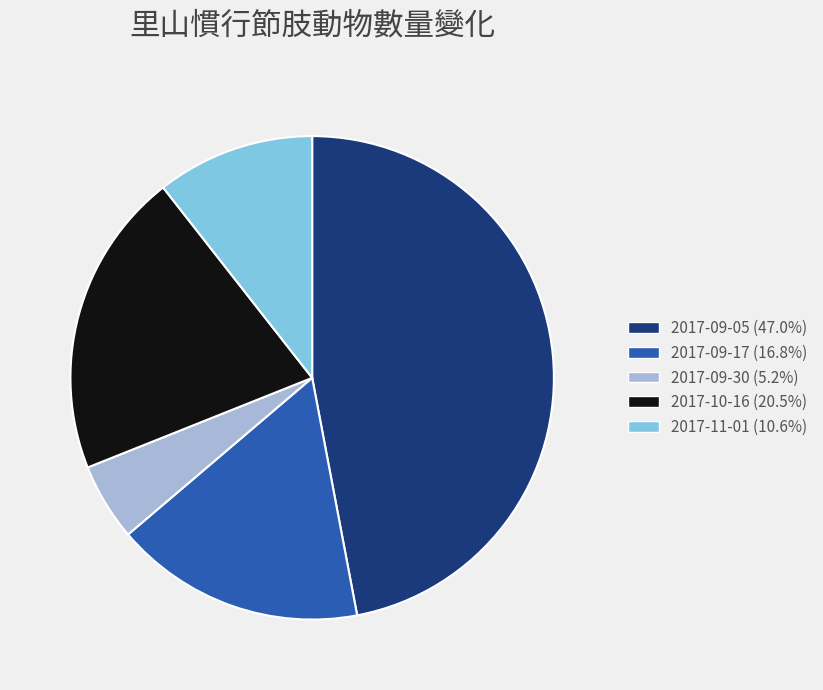

How many segments does this pie chart have?

5